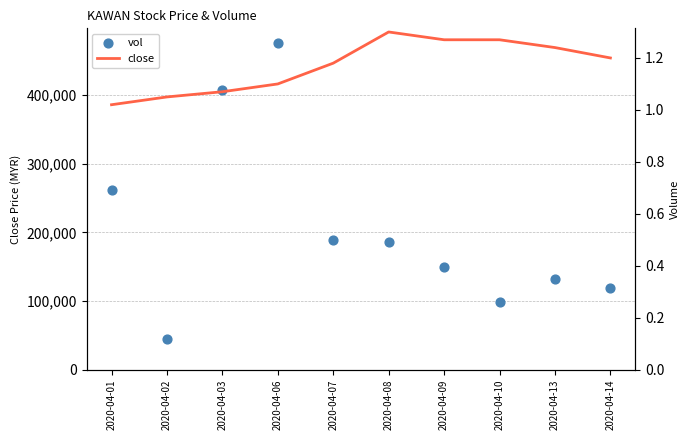

Which series has the largest Y range (max minus min)?

vol